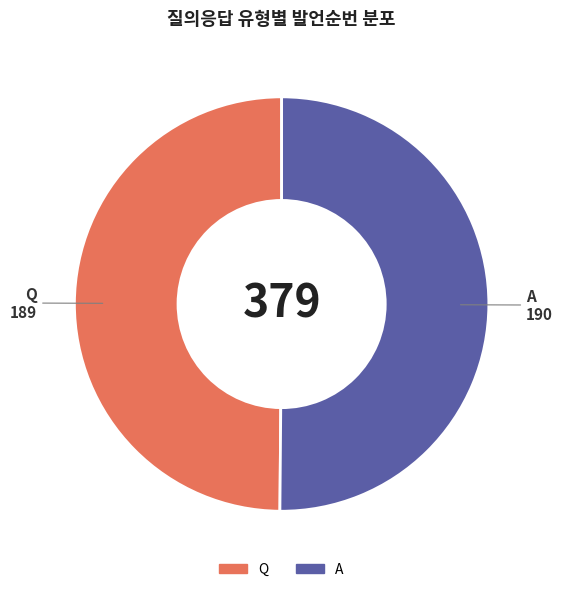

What is the ratio of the value at A to the value at Q?

1.0